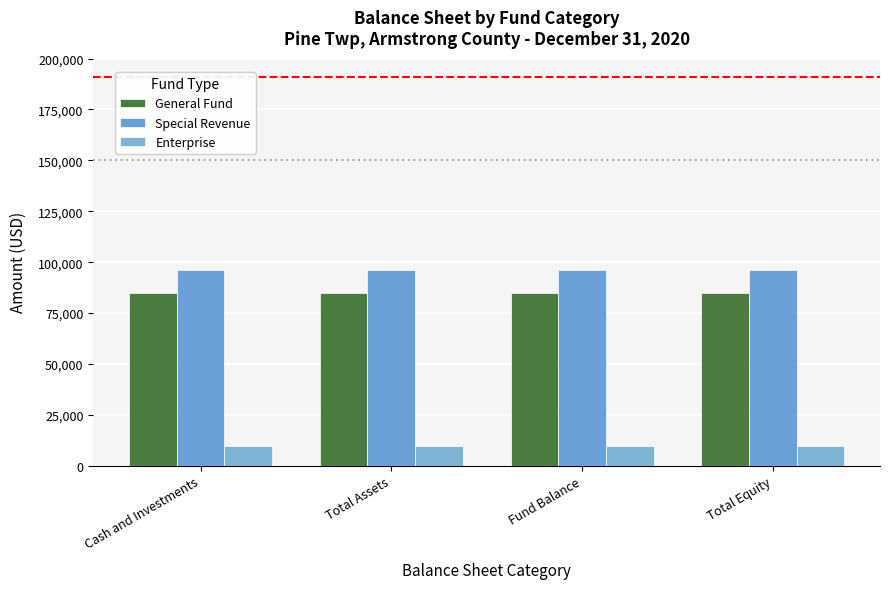

The value of General Fund at Fund Balance is 85054. True or false?

True